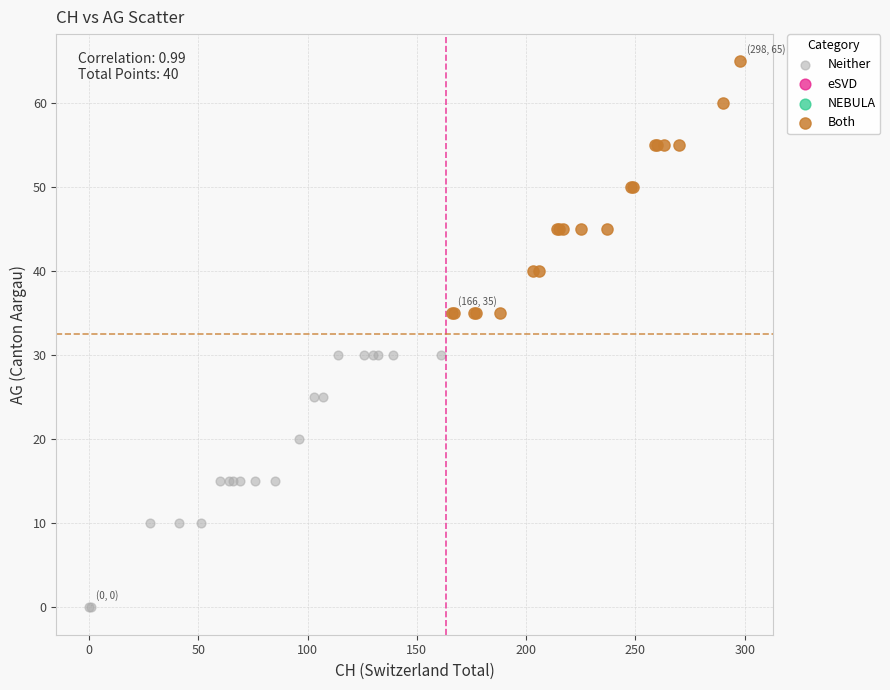

Which series contains the lowest Y value?

Neither